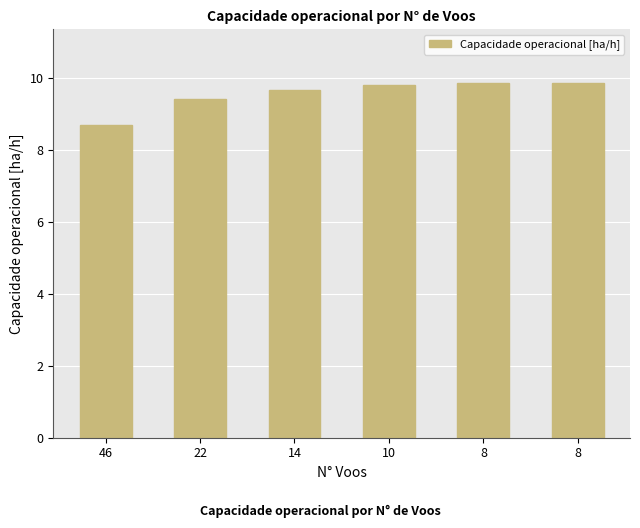

What is the ratio of the value at 14 to the value at 10?

1.0